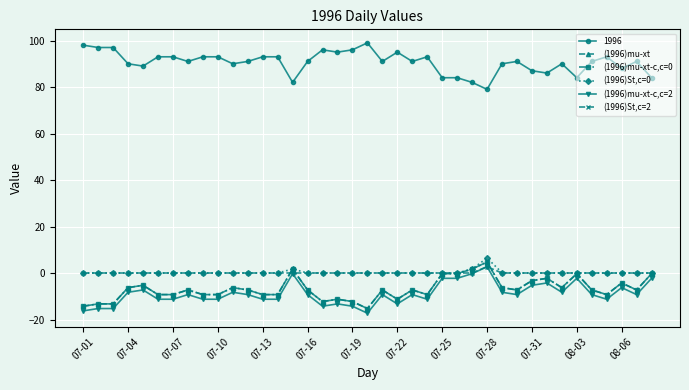

Does the chart have visible grid lines?

Yes